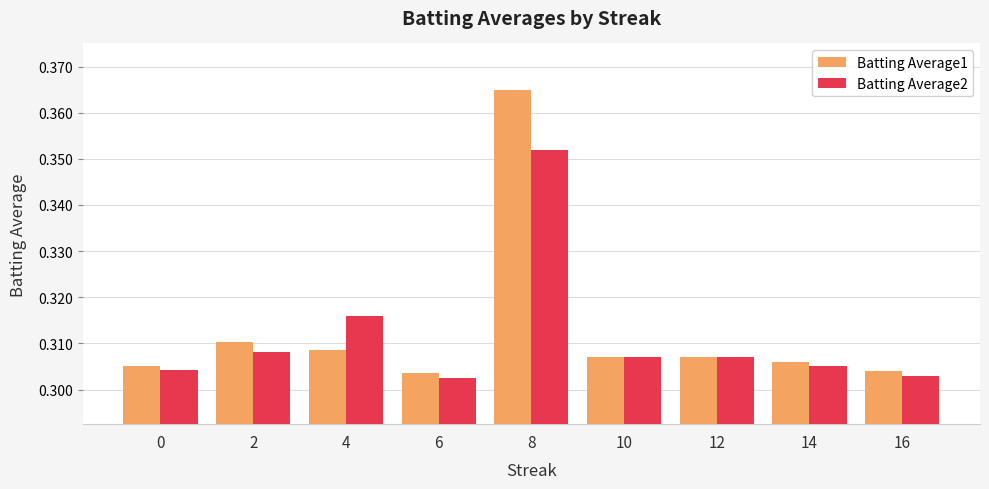

At which category is the sum across all series the highest?

8